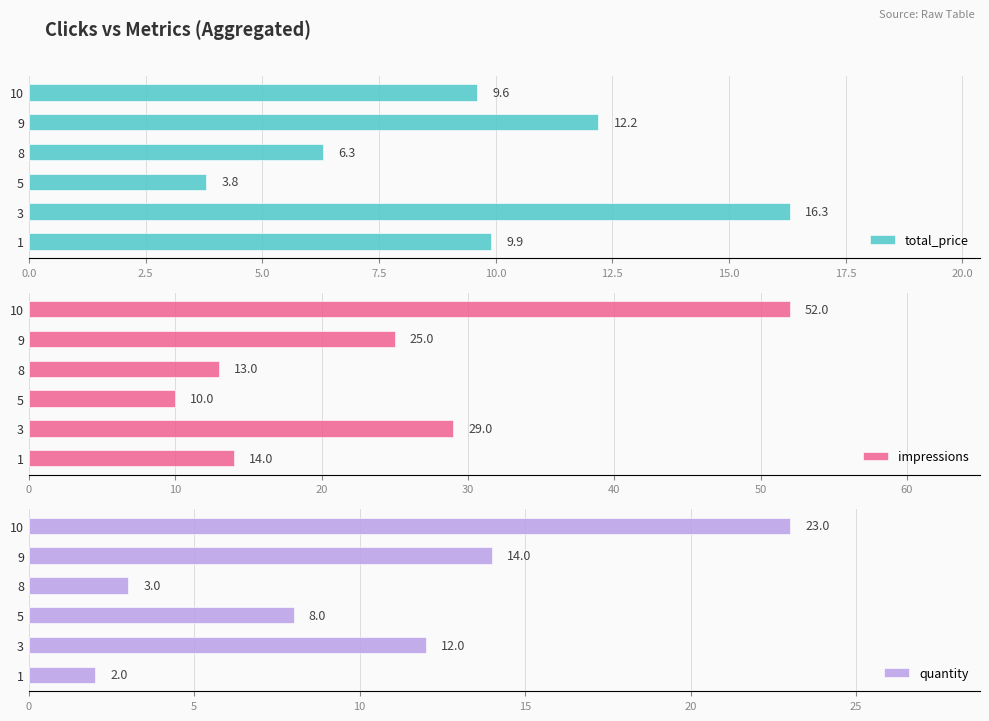

Which category has the highest value in the total_price series?

3